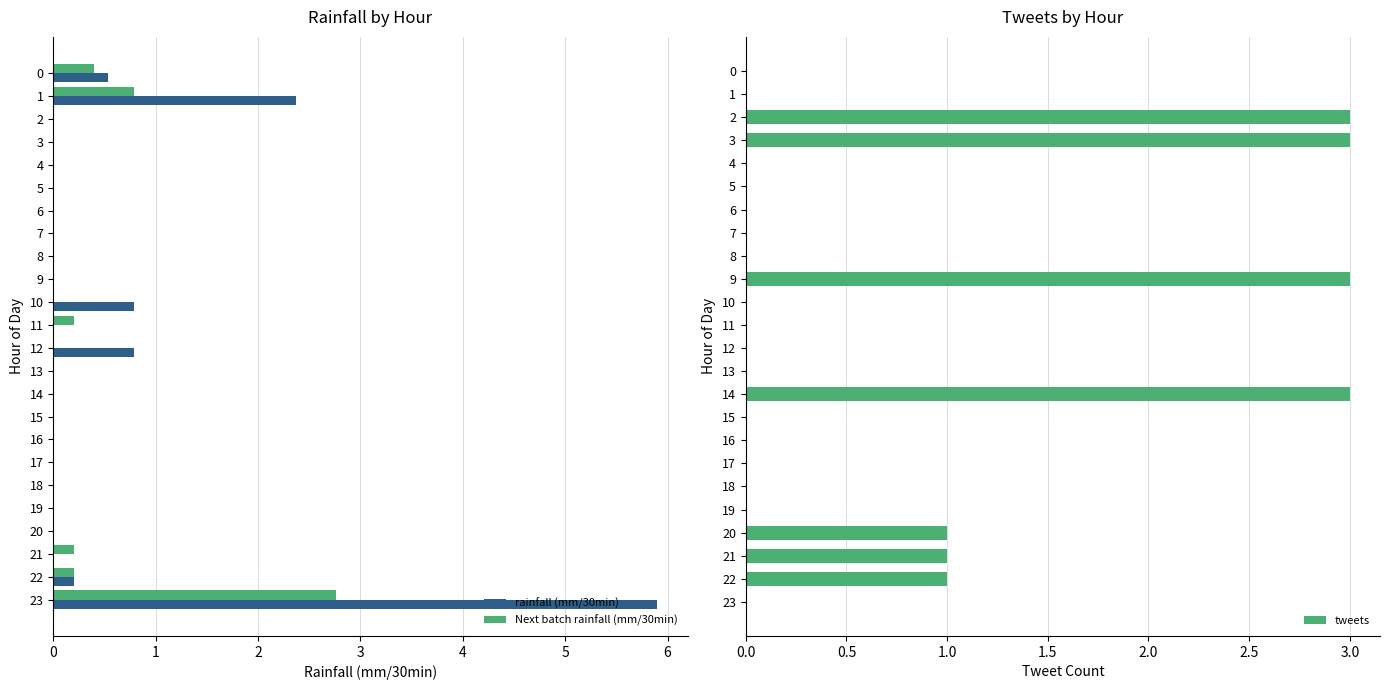

What is the sum of the rainfall (mm/30min) values at 22 and 1?

2.6